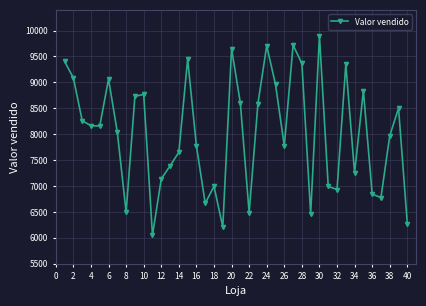

What is the difference between the second highest and minimum values?

3665.7